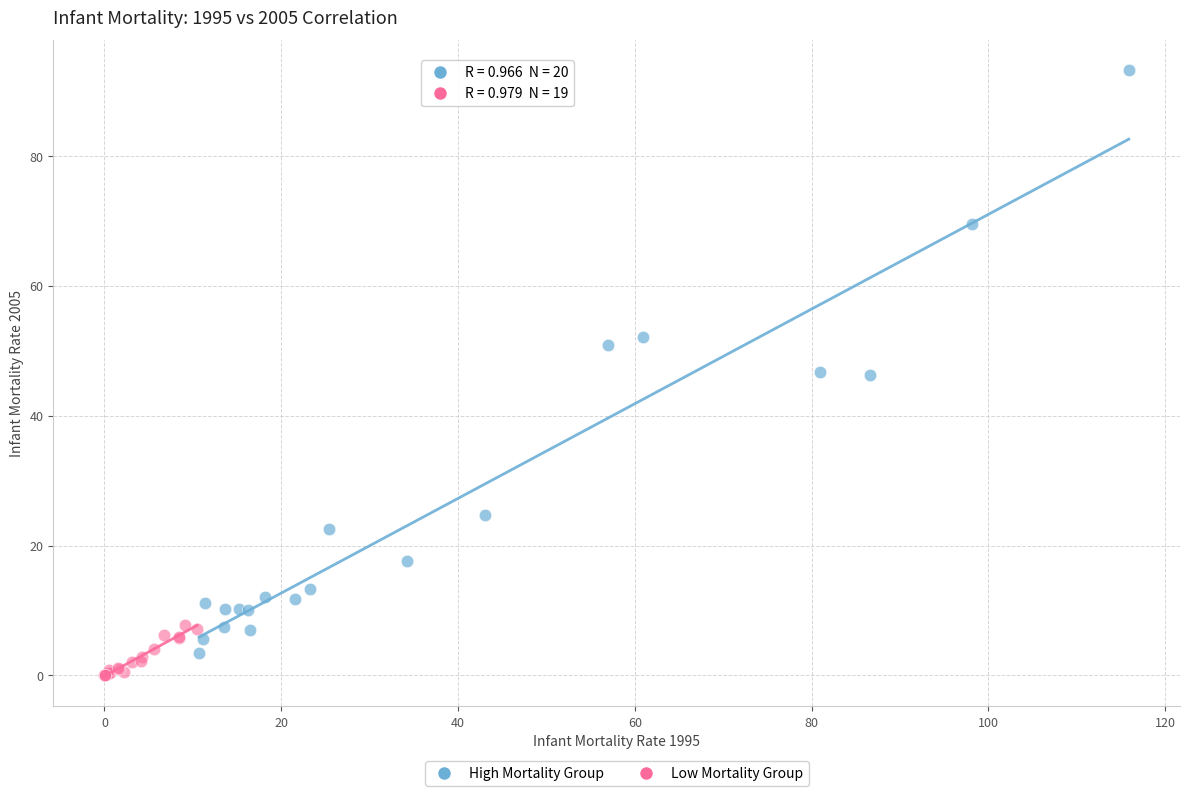

Which series has the widest spread of Y values?

High Mortality Group